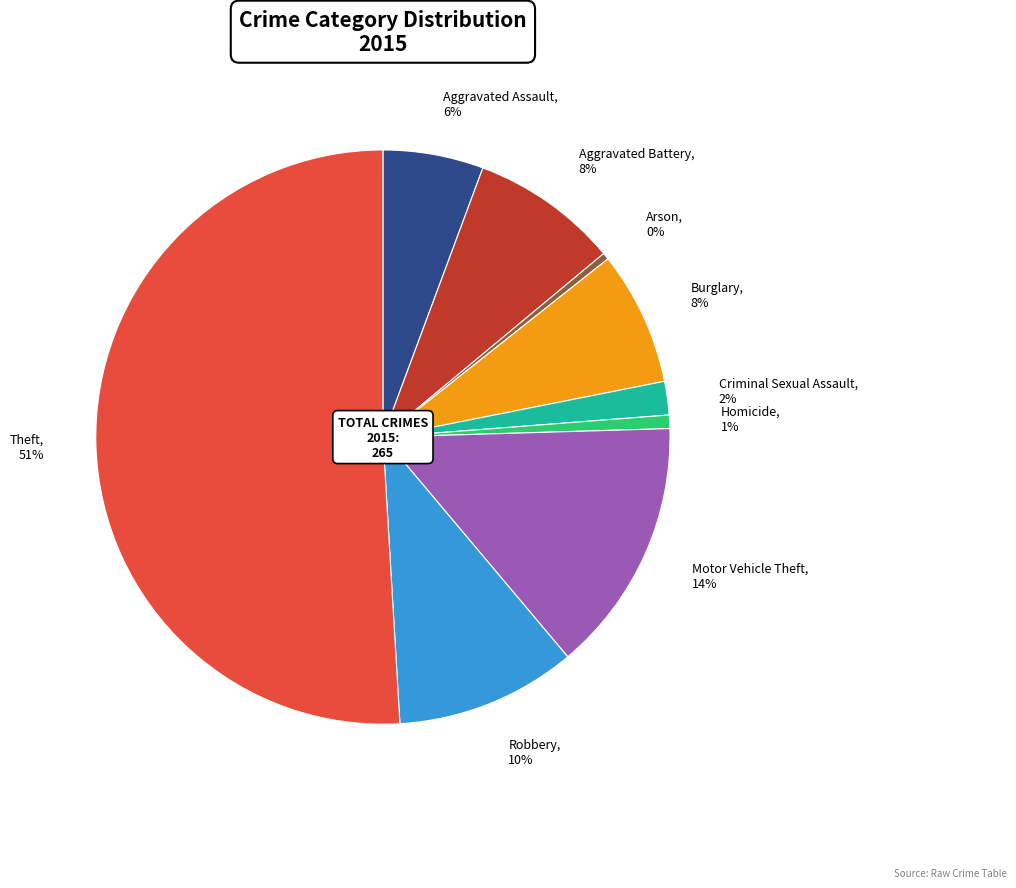

To the nearest percent, what is the average slice percentage?

11%